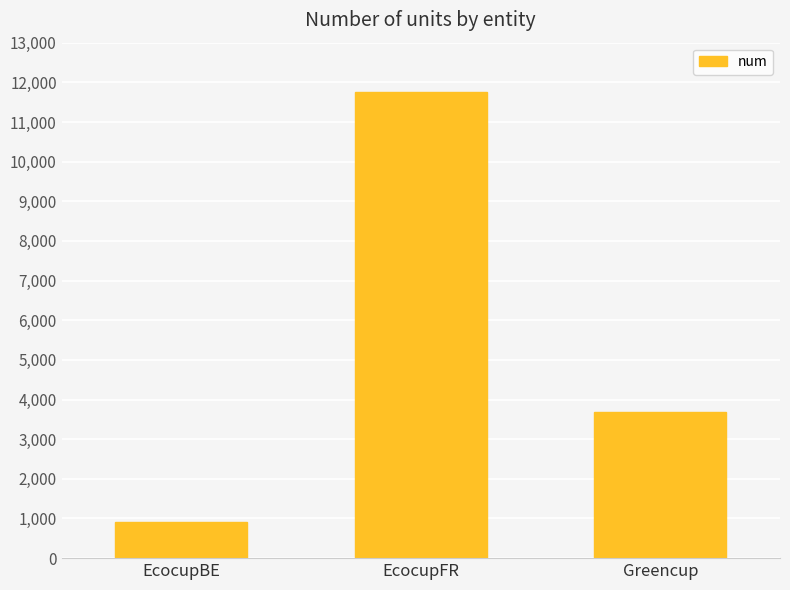

Rank the categories by value from highest to lowest.

EcocupFR, Greencup, EcocupBE